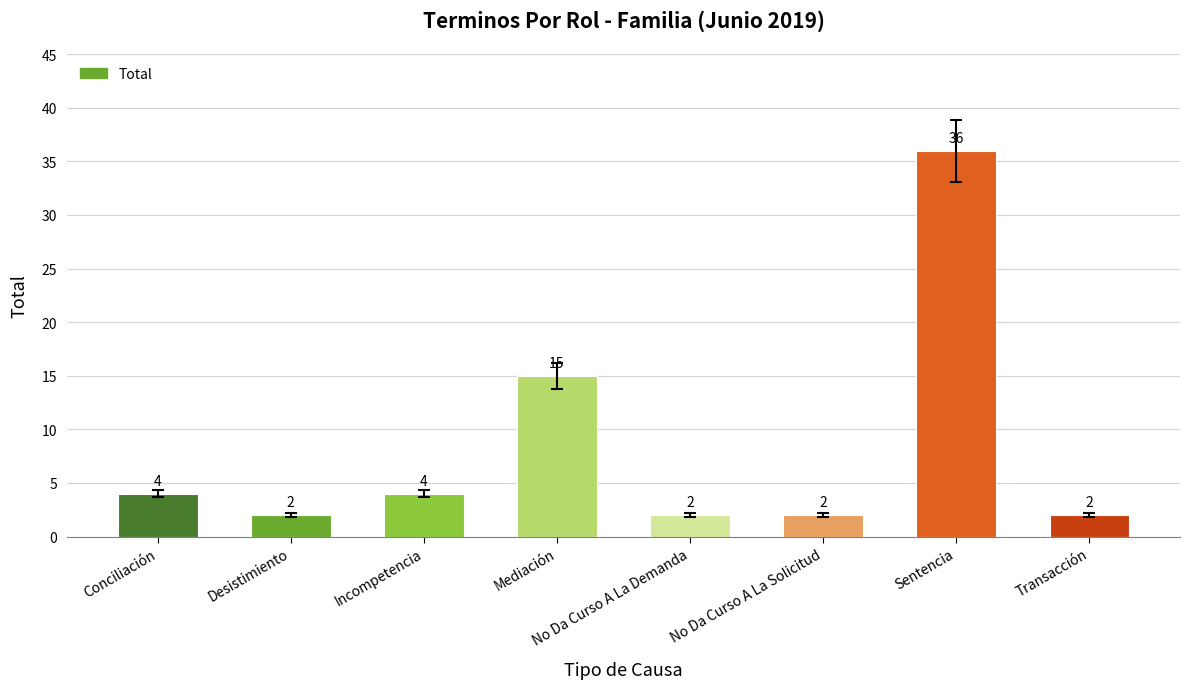

What is the difference between the values at Conciliación and Sentencia?

32